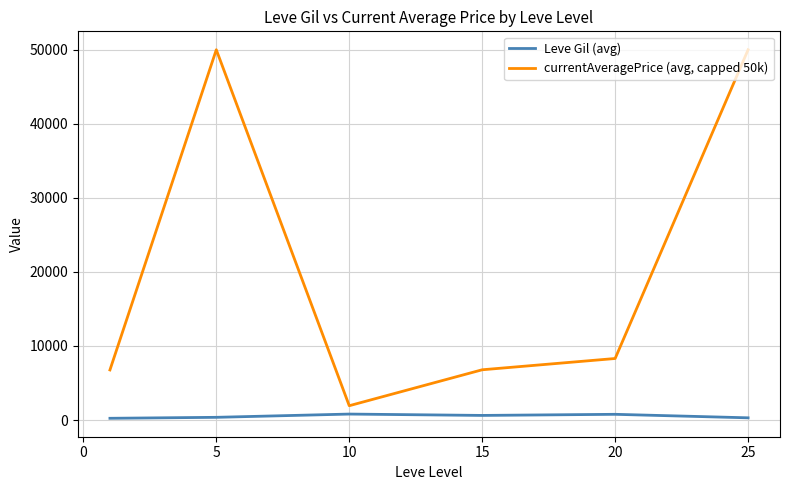

Which series has the largest total across all categories?

currentAveragePrice (avg, capped 50k)